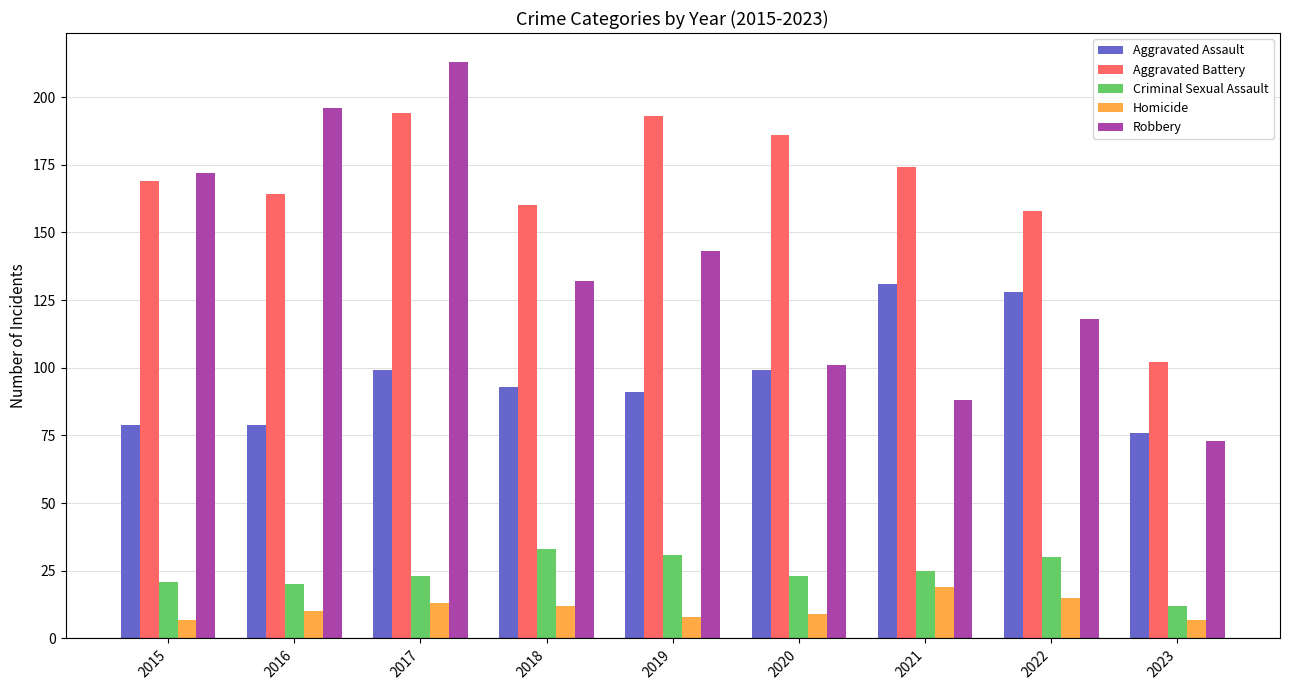

What is the sum of the Aggravated Battery values at 2017 and 2023?

296